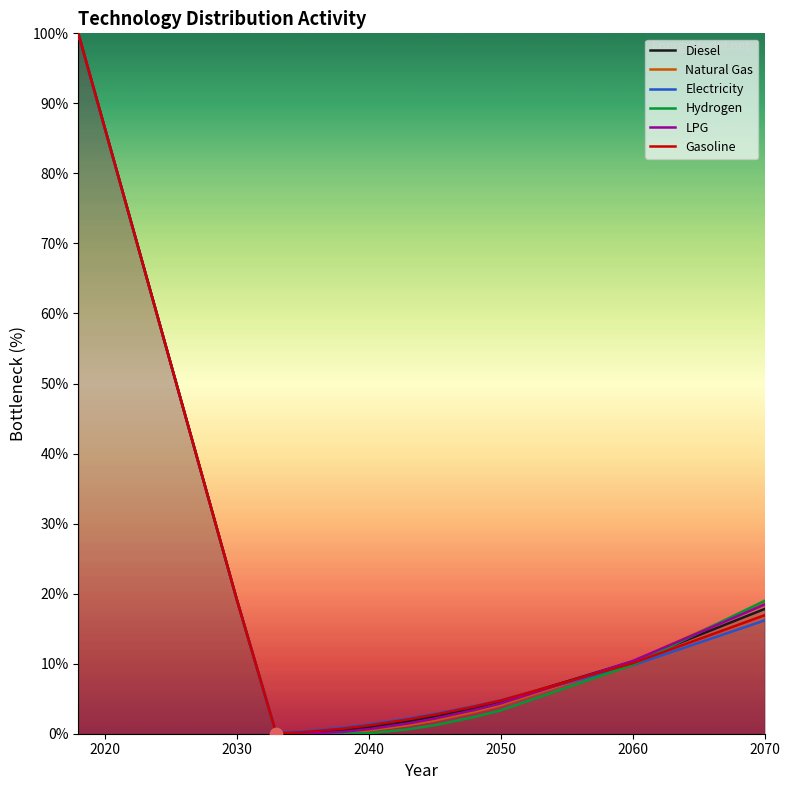

What is the greatest value displayed?

100.0